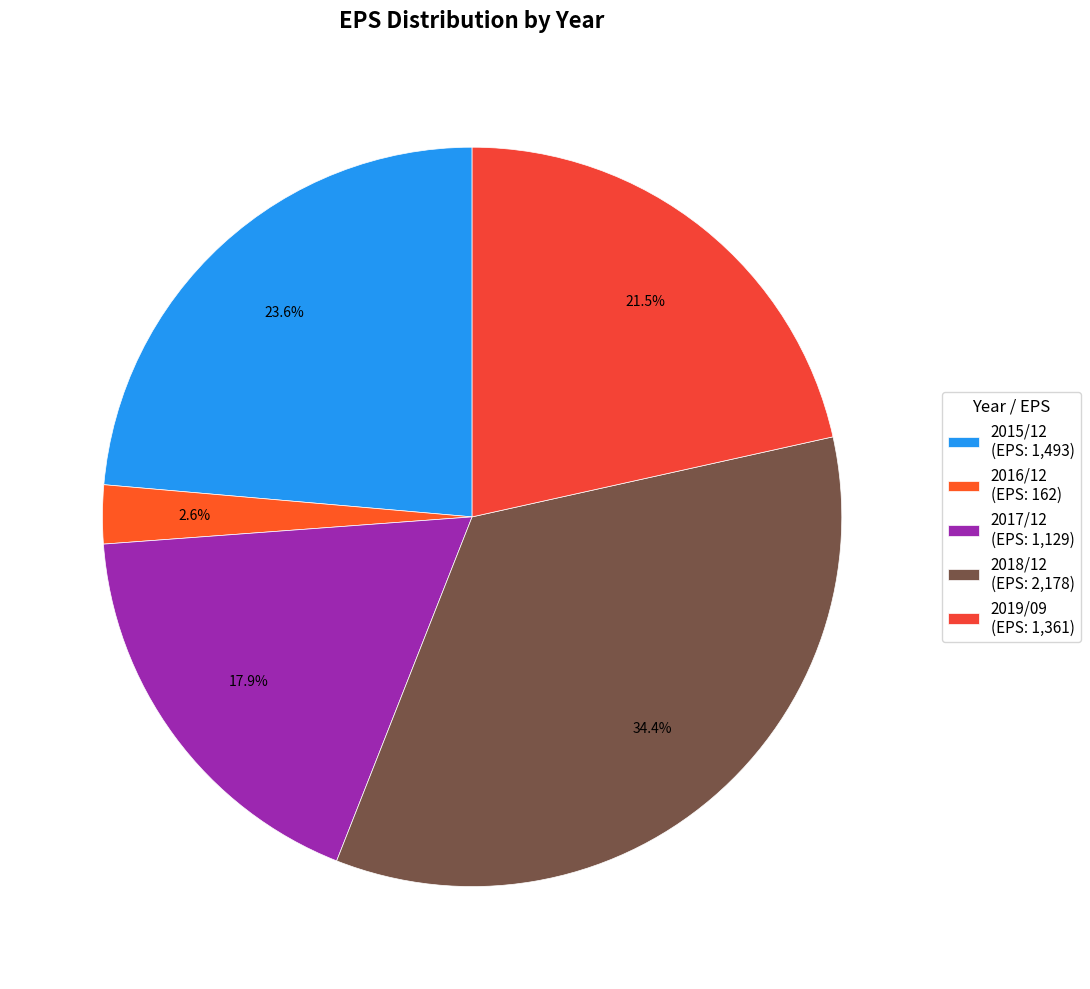

To the nearest percent, what is the average slice percentage?

20%